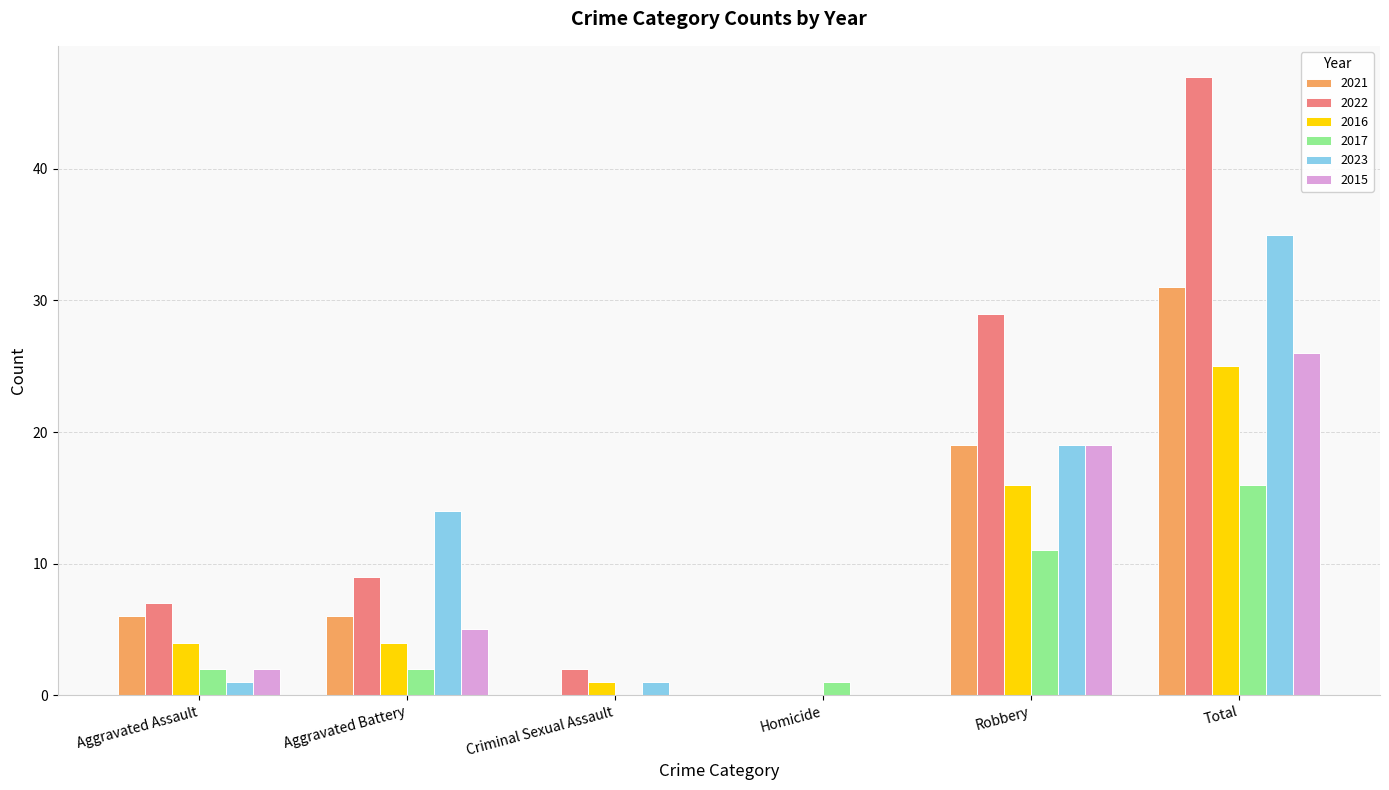

How many groups of bars are there?

6